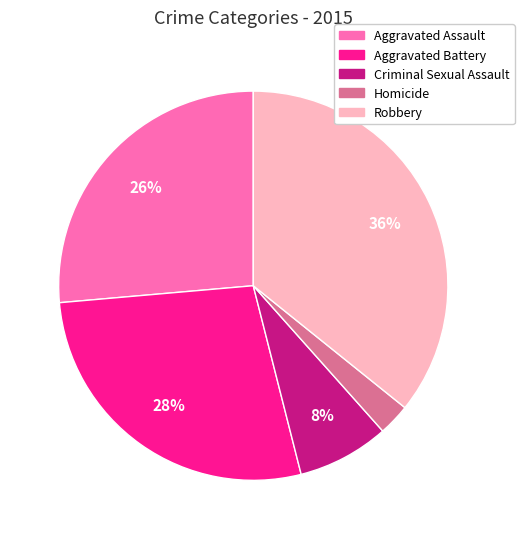

What is the largest slice in the pie chart?

Robbery